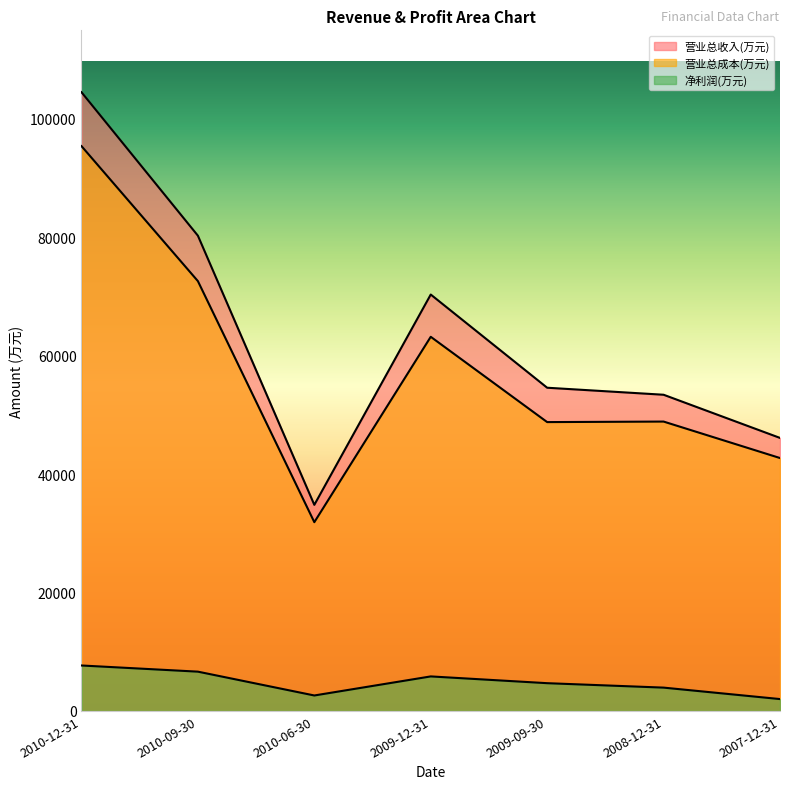

The 营业总成本(万元) series shows 63192 at 2009-12-31. True or false?

True